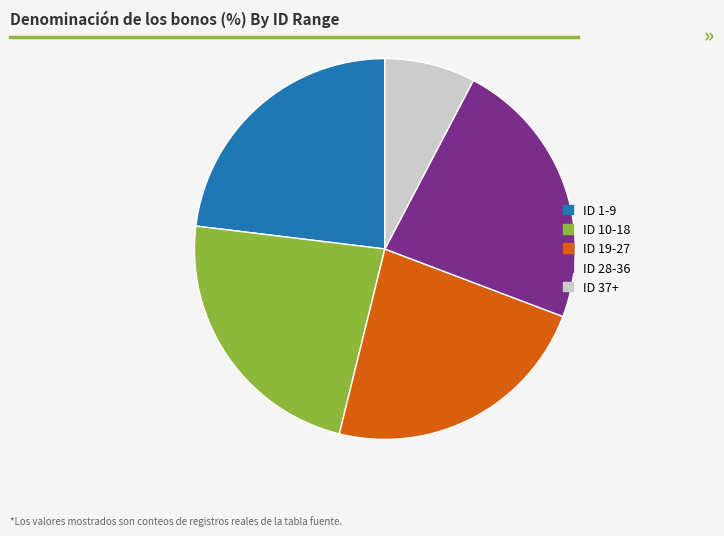

What is the ratio of the value at ID 19-27 to the value at ID 37+?

3.0